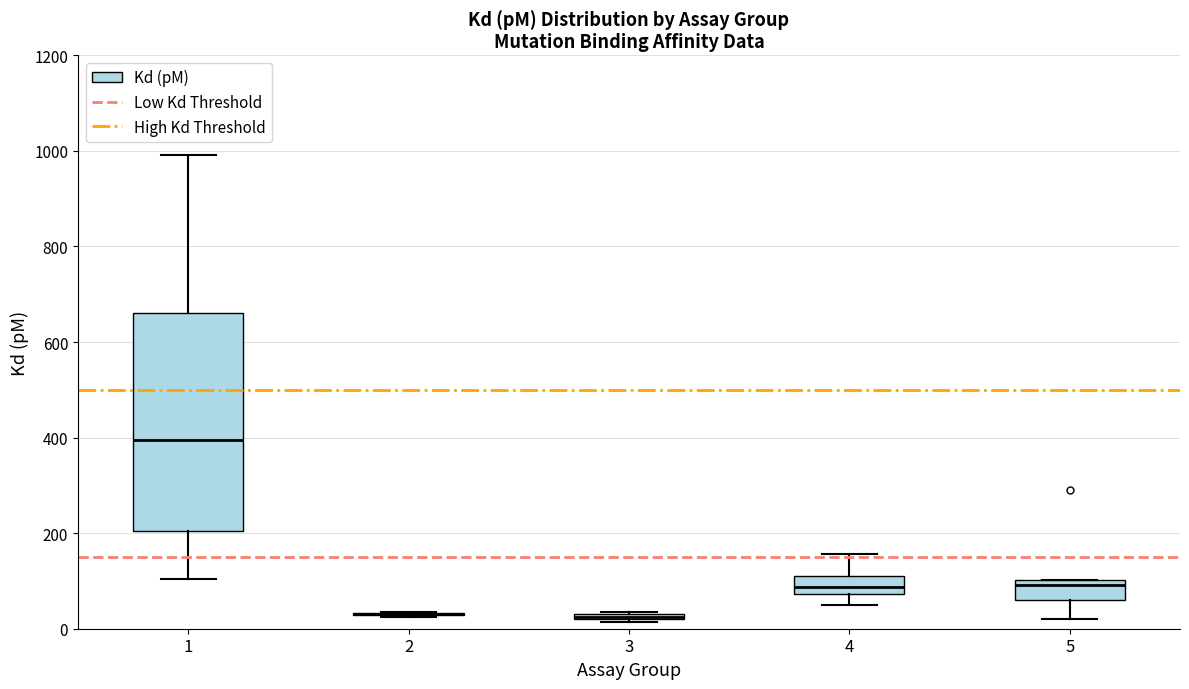

Where is the lower edge of the box at x = 4 on the y-axis? The values are not printed on the chart, so give them approximately, as read against the axis.

80